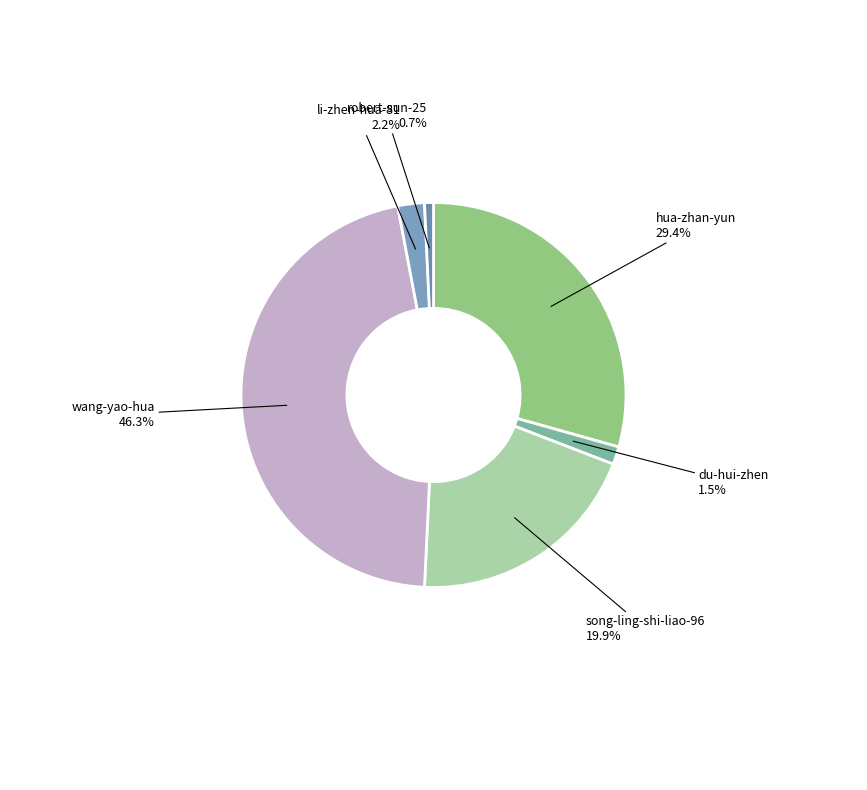

Which slice is the largest?

wang-yao-hua